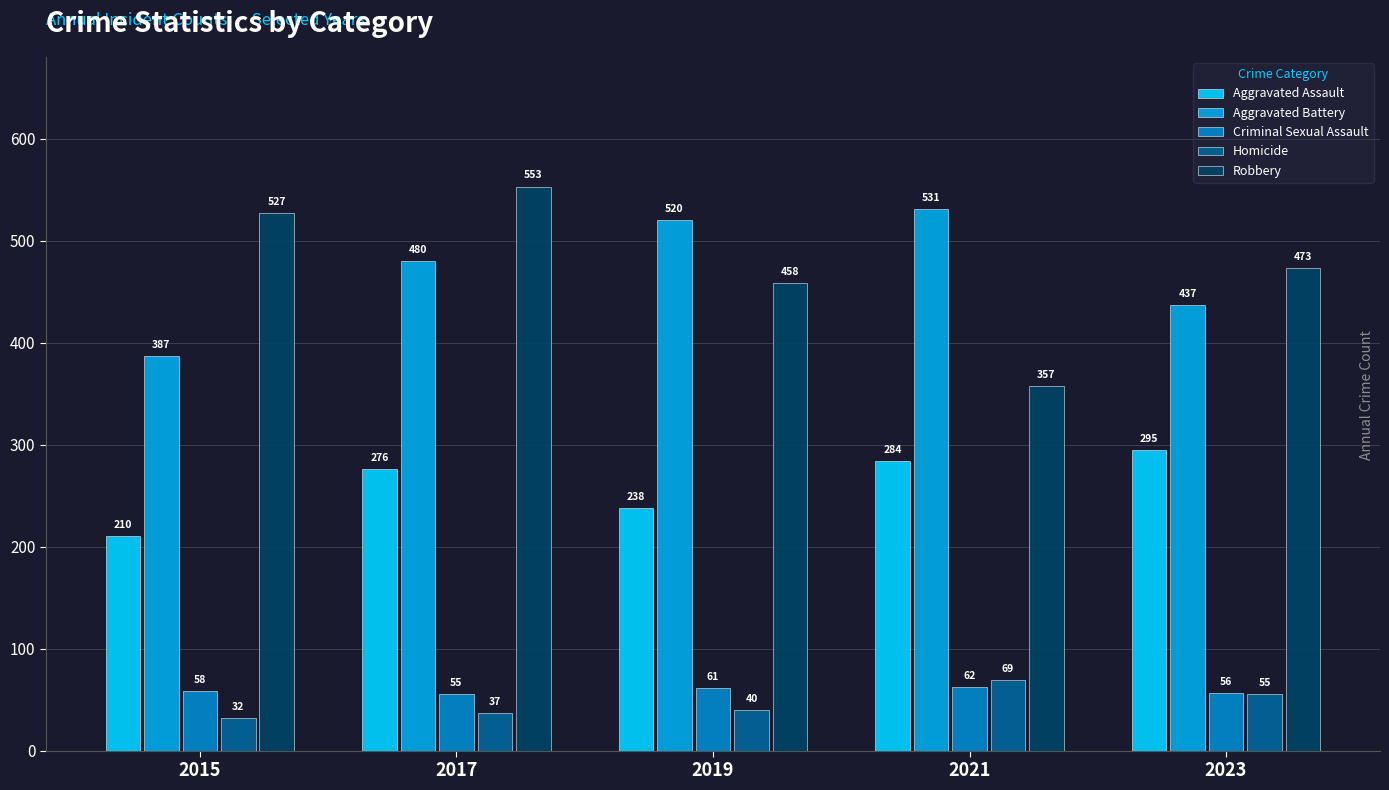

Is it true that Criminal Sexual Assault equals 61 at 2019?

True